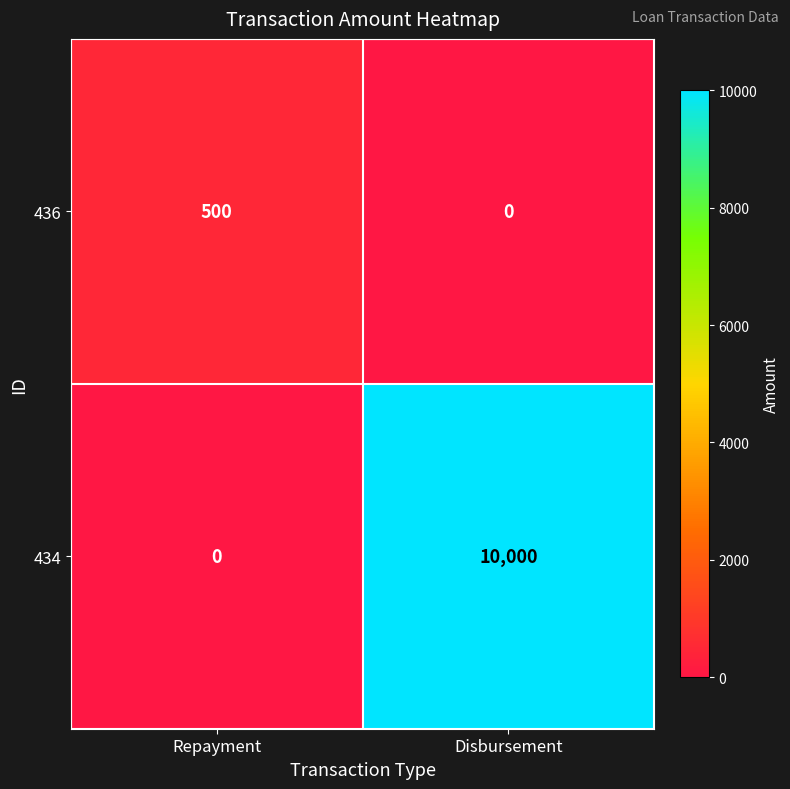

Rank the series by their average value, from highest to lowest.

434, 436